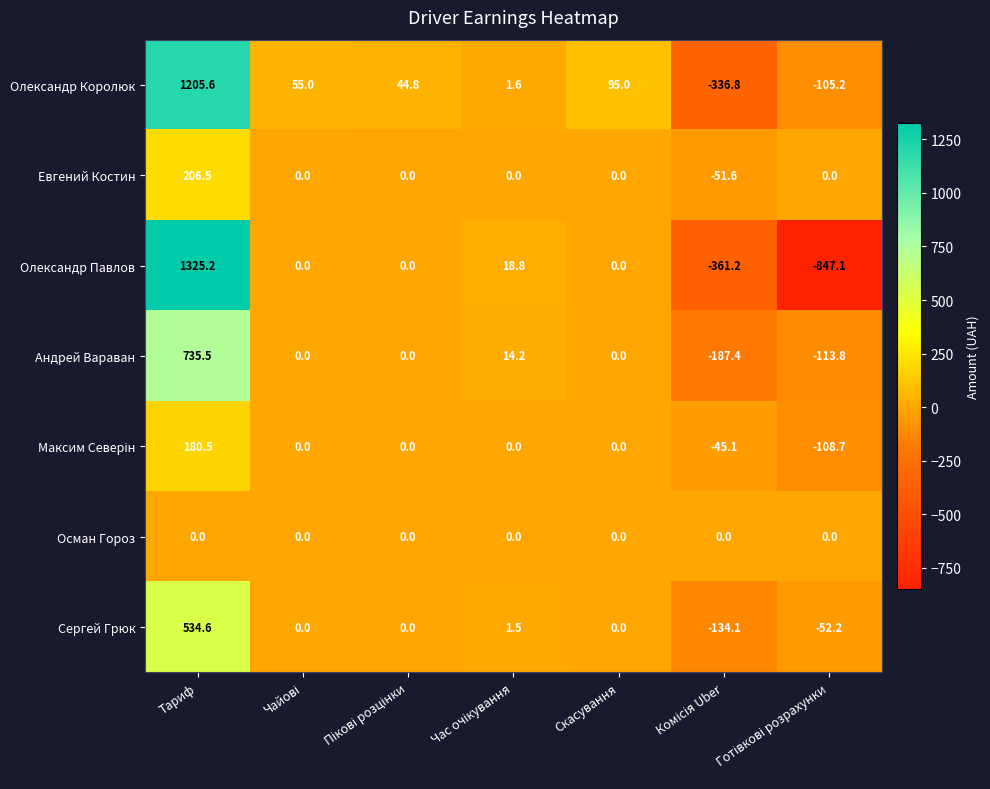

At which category does the chart reach its peak across all series?

Тариф